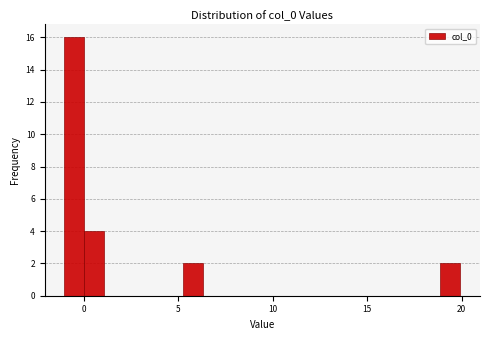

Around what value on the x-axis is the tallest bar? Give the approximate position of its centre, as read against the axis.

-0.5